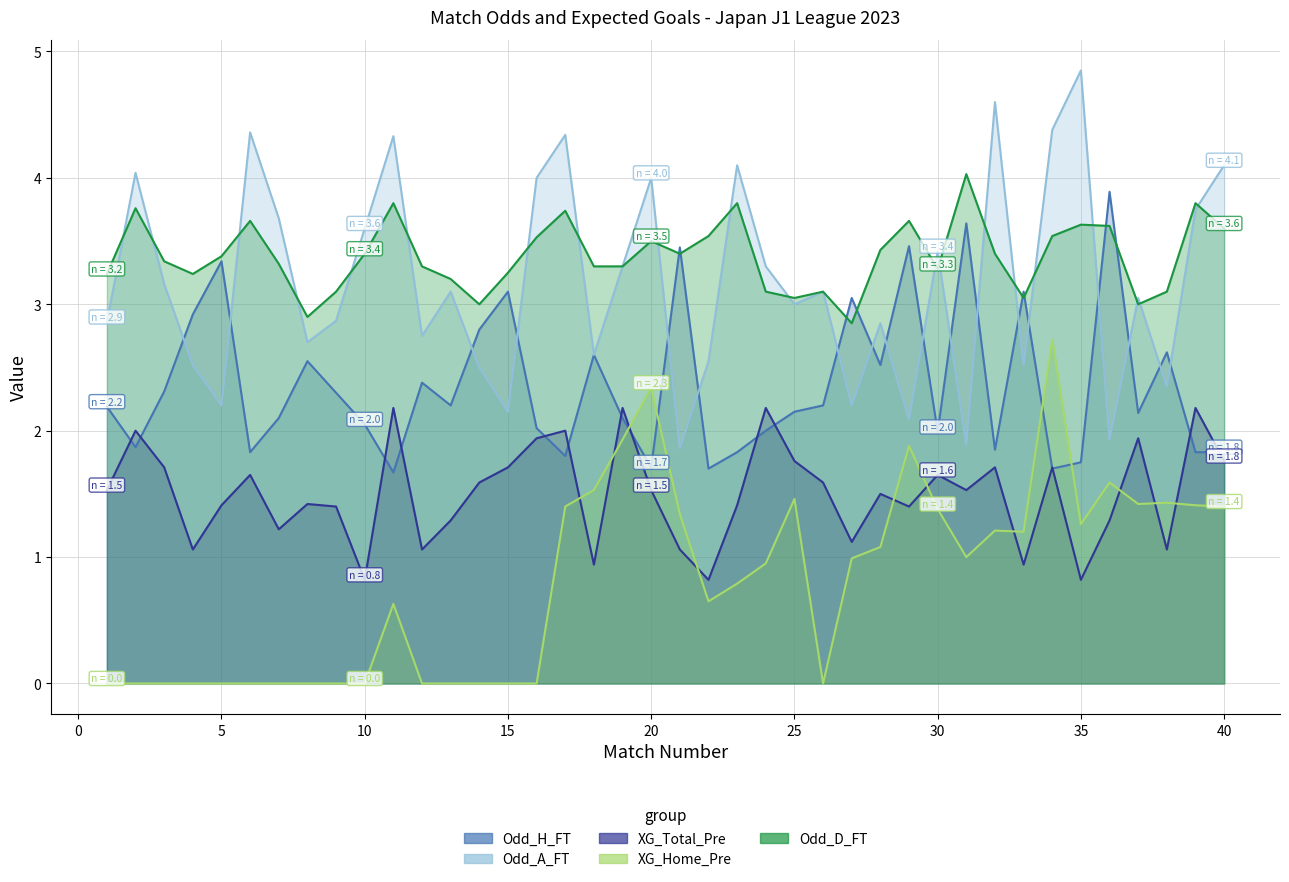

What are all the series names shown in the legend?

Odd_H_FT, Odd_A_FT, XG_Total_Pre, XG_Home_Pre, Odd_D_FT